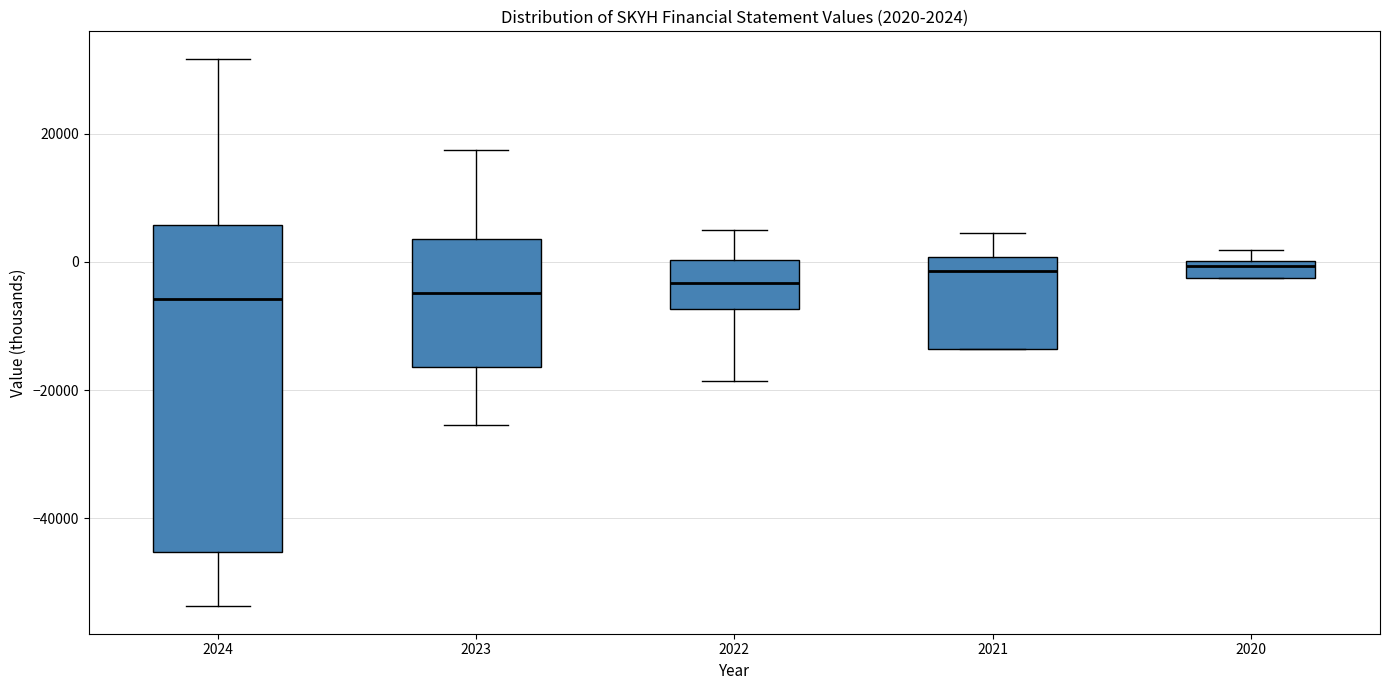

Which box is the tallest, from its lower edge to its upper edge?

2024